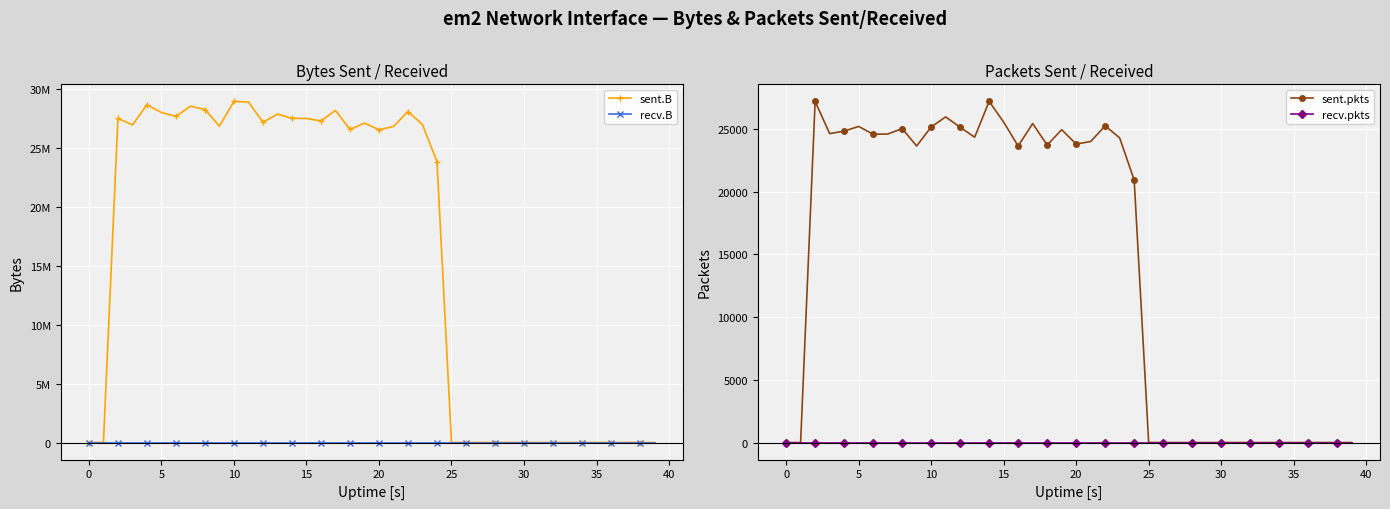

Is the value of sent.B at 23 greater than the value of recv.pkts at 16?

Yes